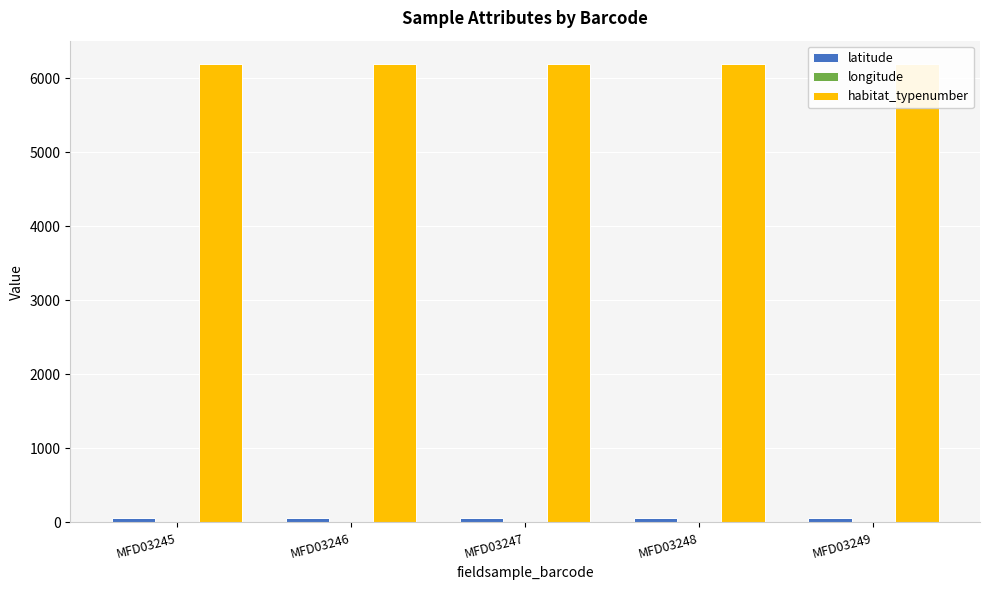

The longitude series shows 8.8 at MFD03245. True or false?

True